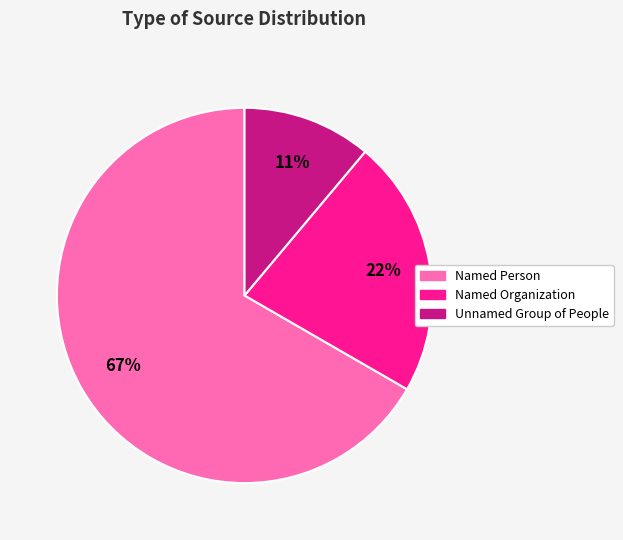

To the nearest percent, what percentage of the pie is Named Person?

67%